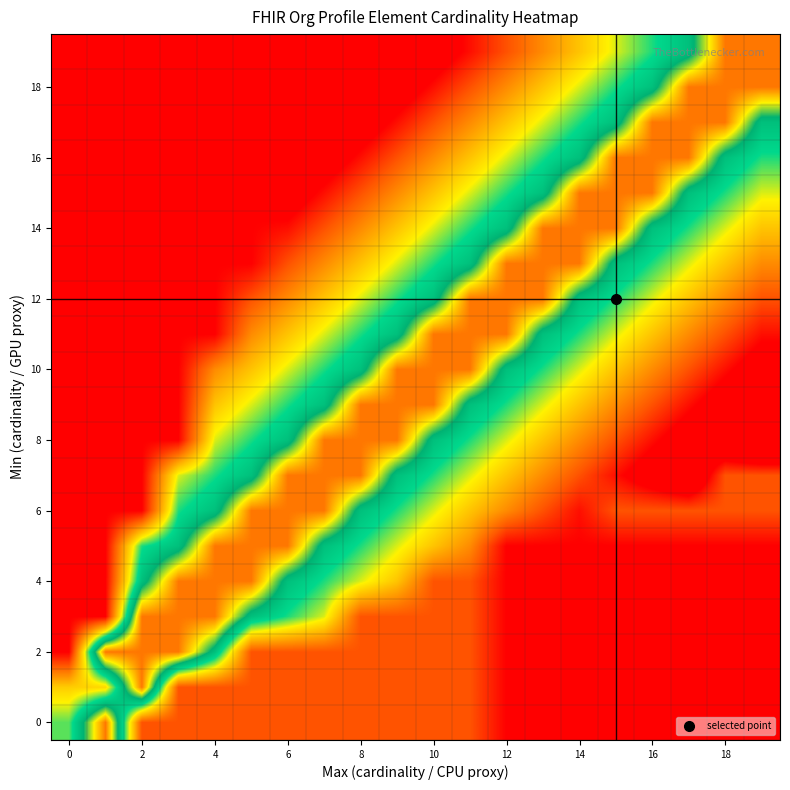

At which category is the sum across all series the highest?

11